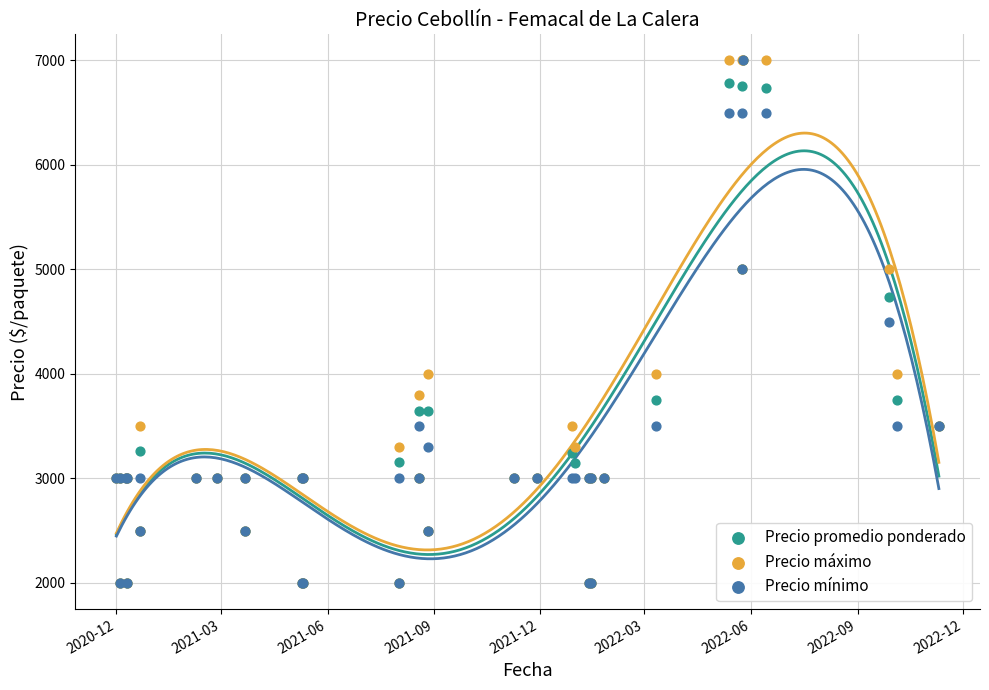

Which series contains the lowest Y value?

Precio promedio ponderado